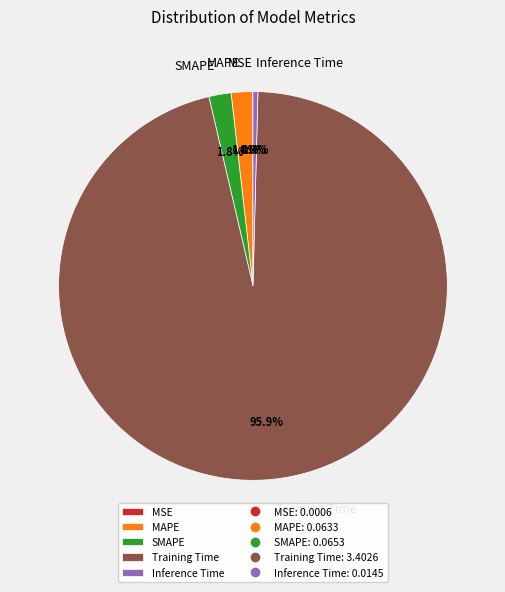

How much of the chart is everything except SMAPE?

98.2%